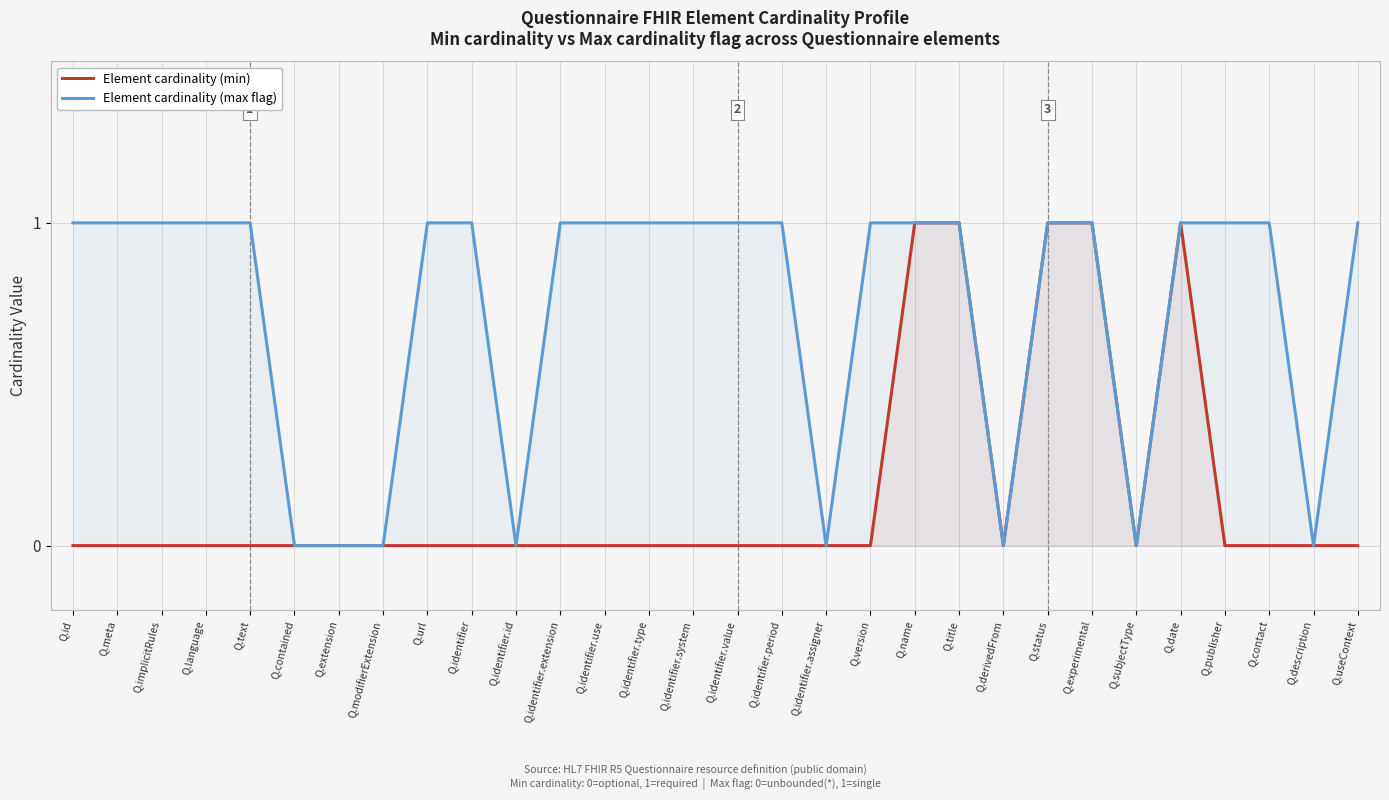

Rank the series by their average value, from highest to lowest.

Element cardinality (max flag), Element cardinality (min)